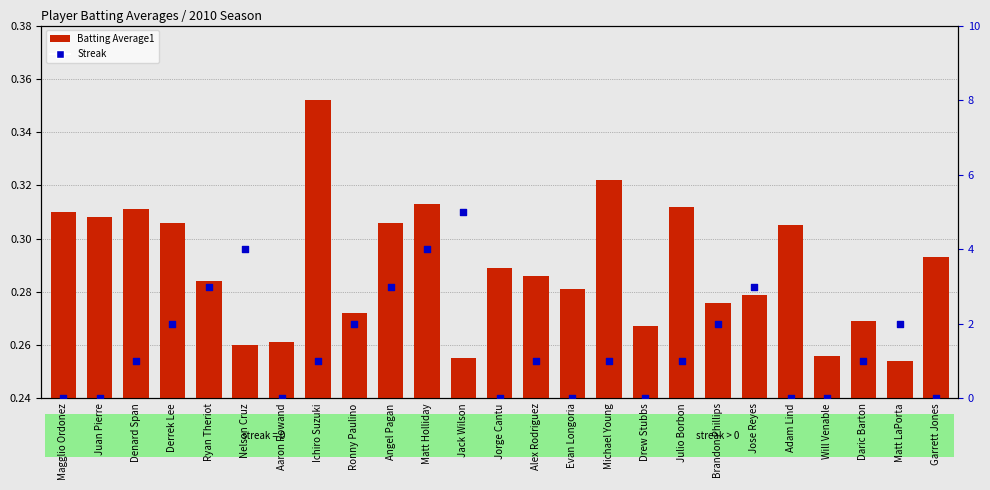

At which category is the sum across all series the highest?

Jack Wilson